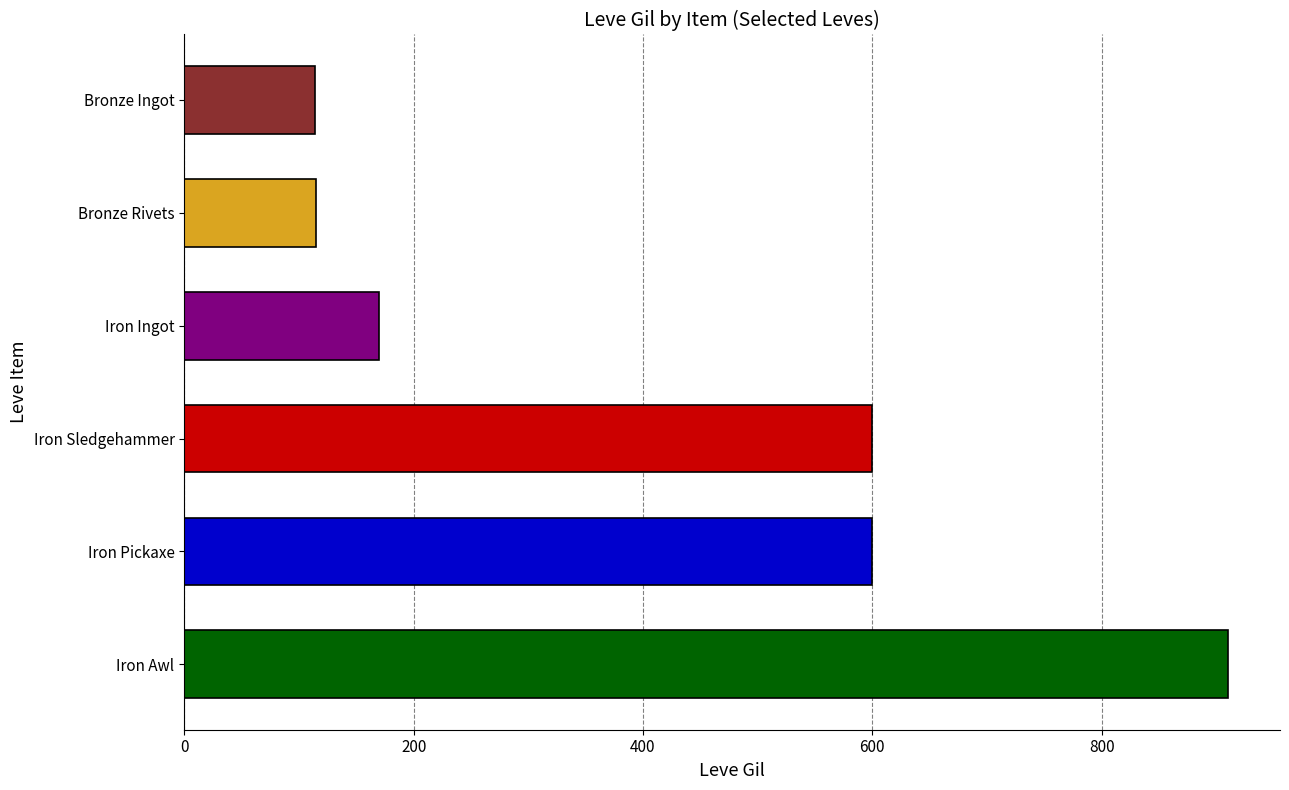

Count the number of data series in this chart.

1